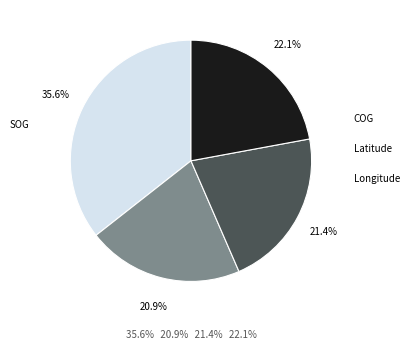

Does any single category account for the majority?

No